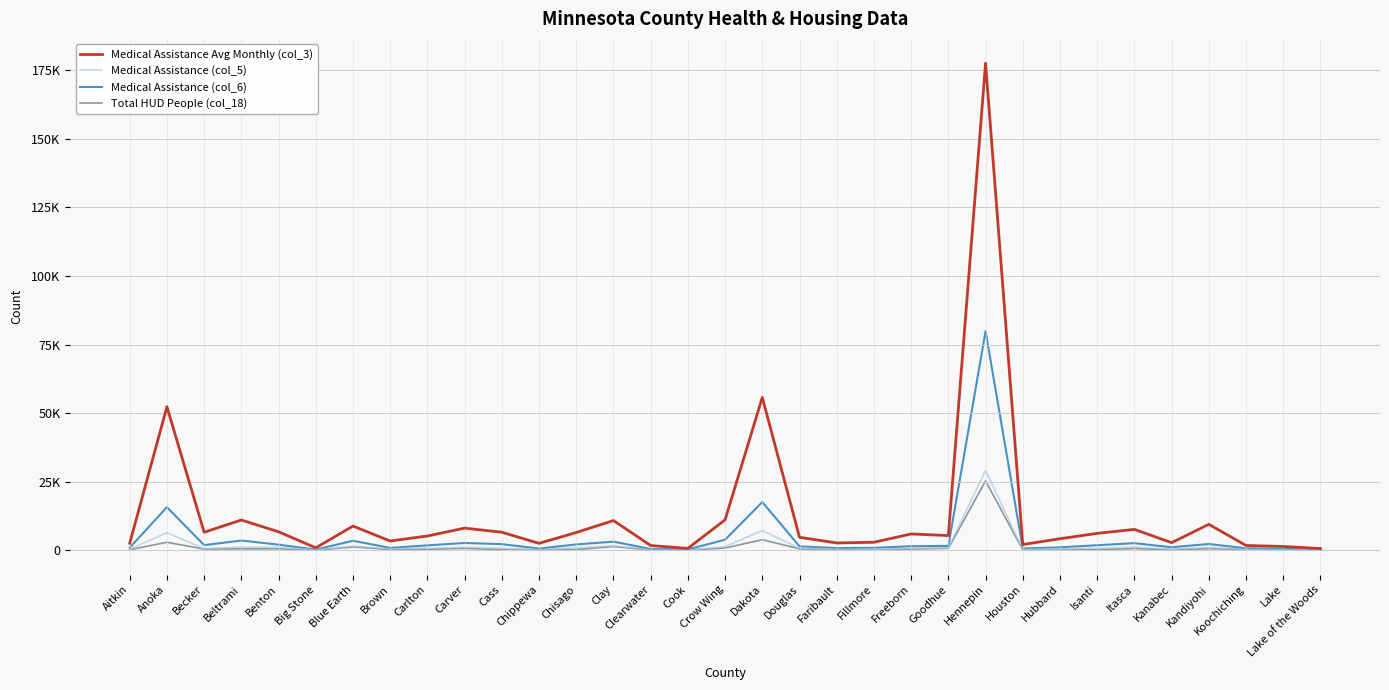

Rank the categories by Medical Assistance Avg Monthly (col_3) value from lowest to highest.

Lake of the Woods, Cook, Big Stone, Lake, Clearwater, Koochiching, Houston, Chippewa, Aitkin, Faribault, Kanabec, Fillmore, Brown, Hubbard, Douglas, Carlton, Goodhue, Freeborn, Isanti, Chisago, Becker, Cass, Benton, Itasca, Carver, Blue Earth, Kandiyohi, Clay, Beltrami, Crow Wing, Anoka, Dakota, Hennepin